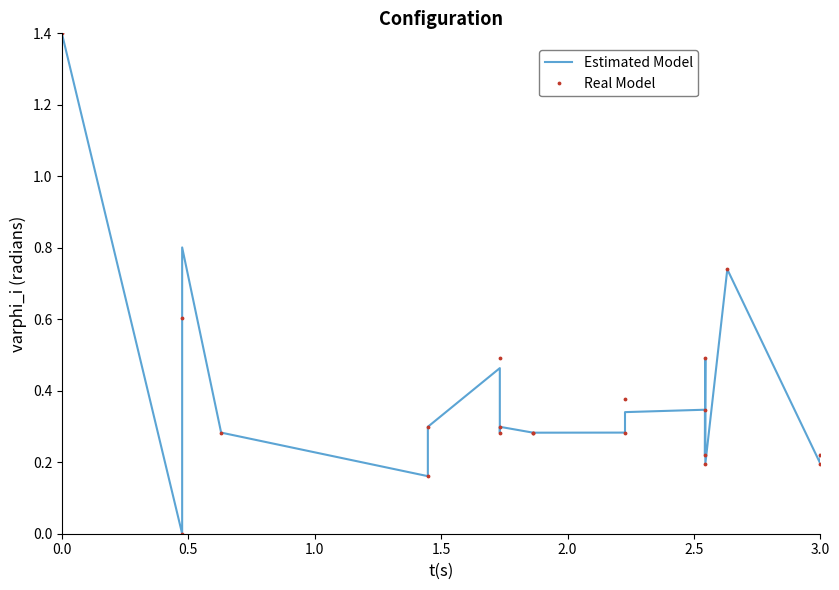

What is the sum of the Real Model values at 3.0 and 0.0?

1.6